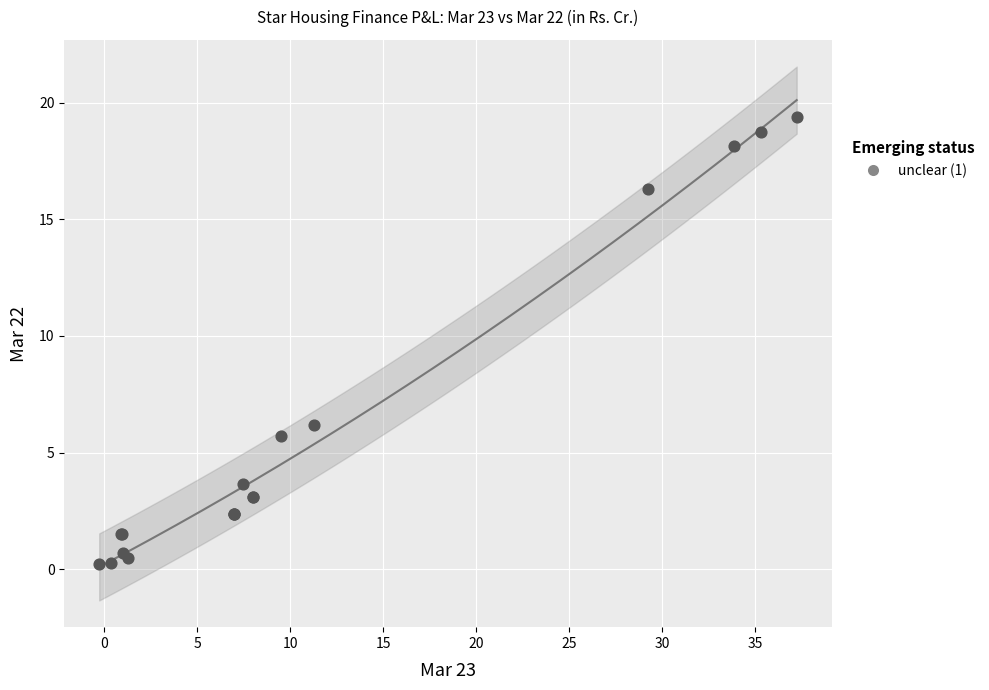

What Y value in the scatter plot is closest to 9?

6.2